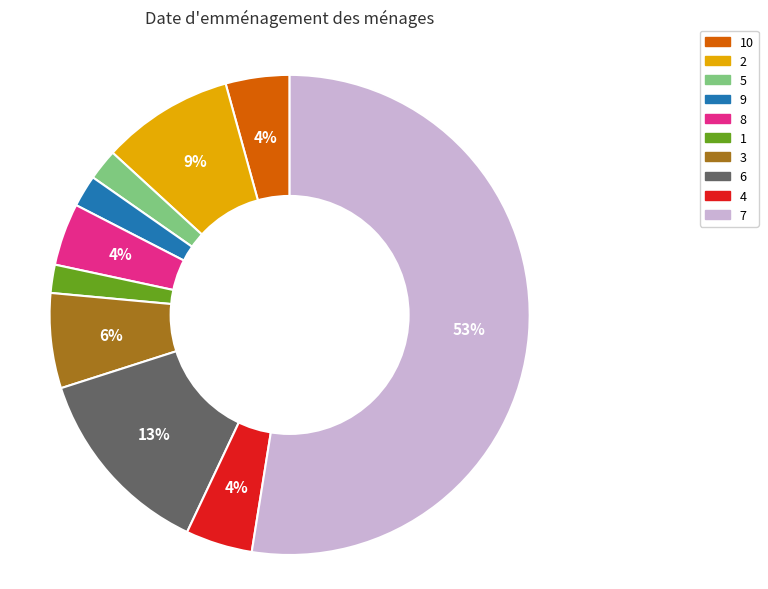

To the nearest percent, what is the average slice percentage?

10%